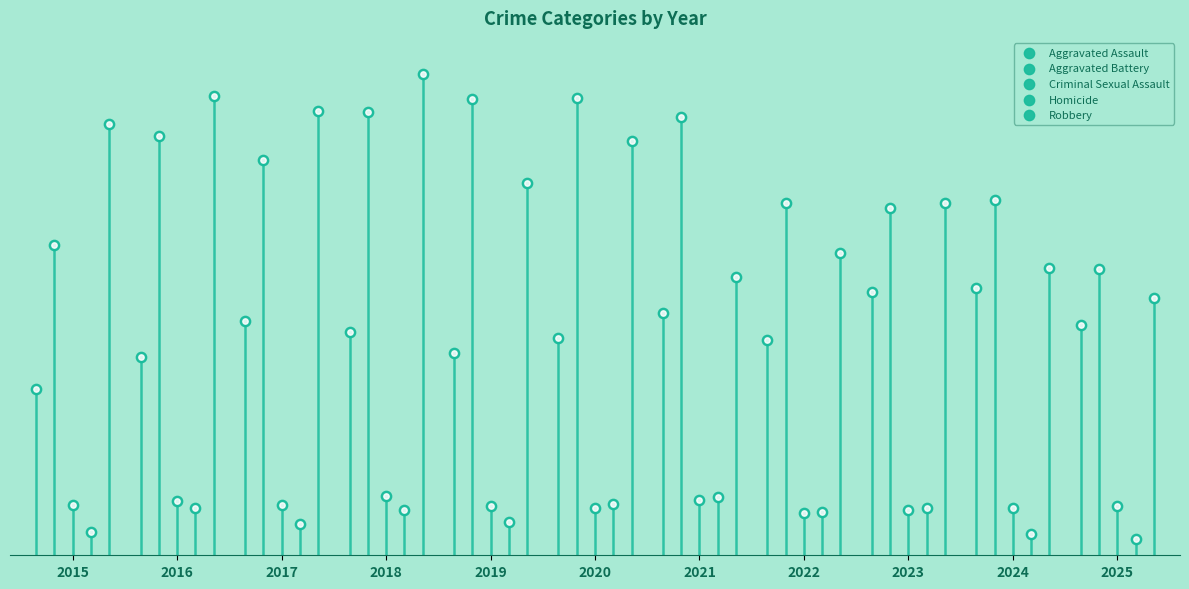

At how many categories does at least one series exceed 324?

7